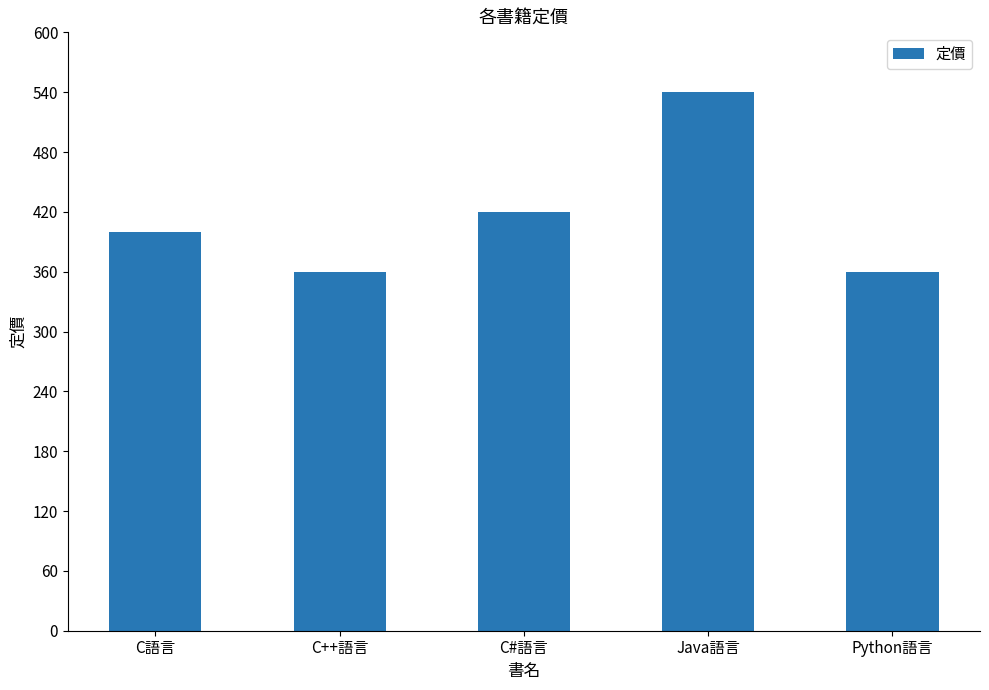

Which category has the highest value across all series?

Java語言